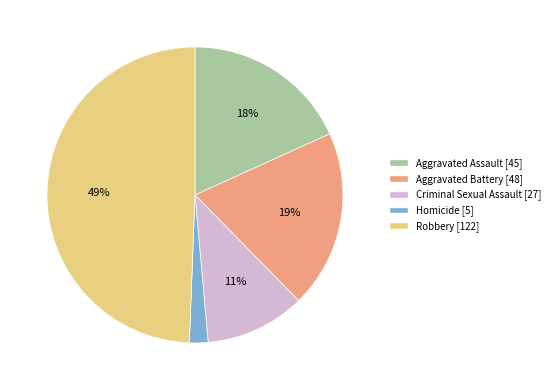

Is Aggravated Battery the majority of the pie?

No